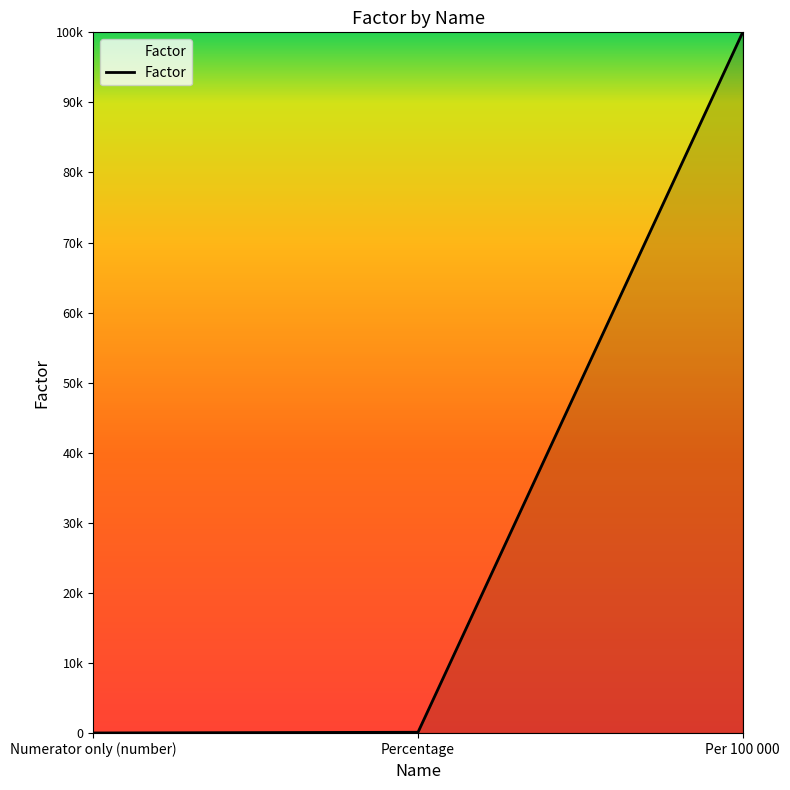

Does the chart display data point markers on the line(s)?

No